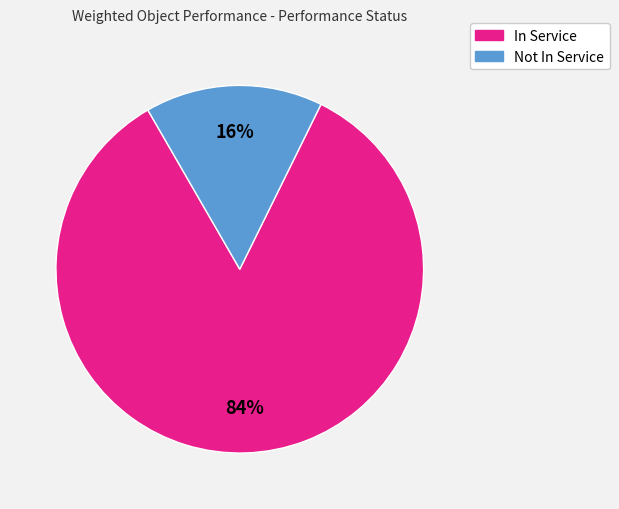

Is it true that Not In Service is 27% of the pie?

False